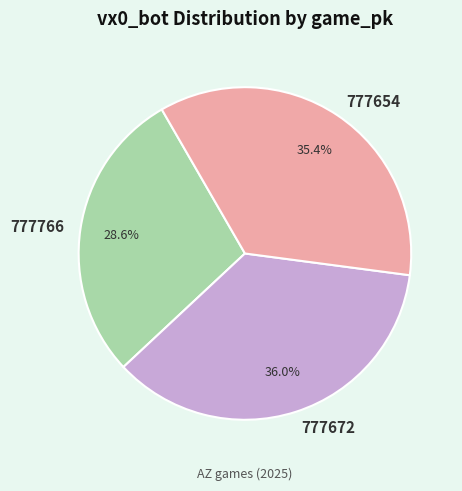

Between 777654 and 777766, which is larger?

777654